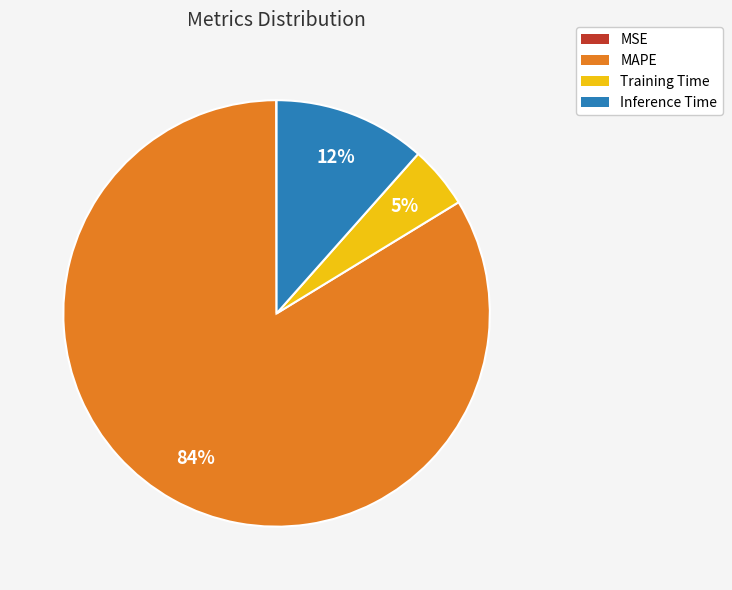

True or false: Training Time accounts for 5% of the total.

True